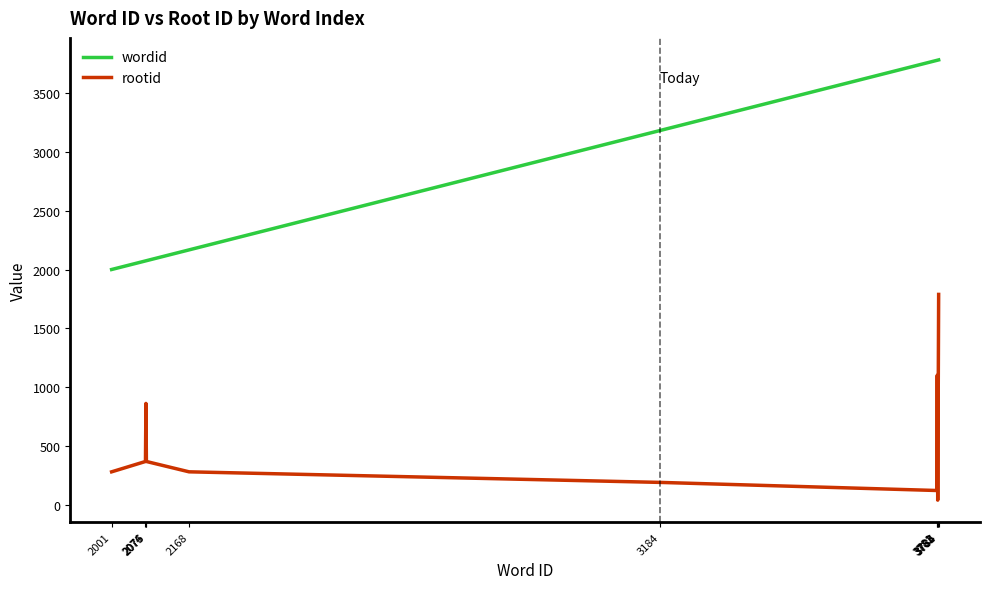

True or false: rootid has more than 1 interior local peaks.

True